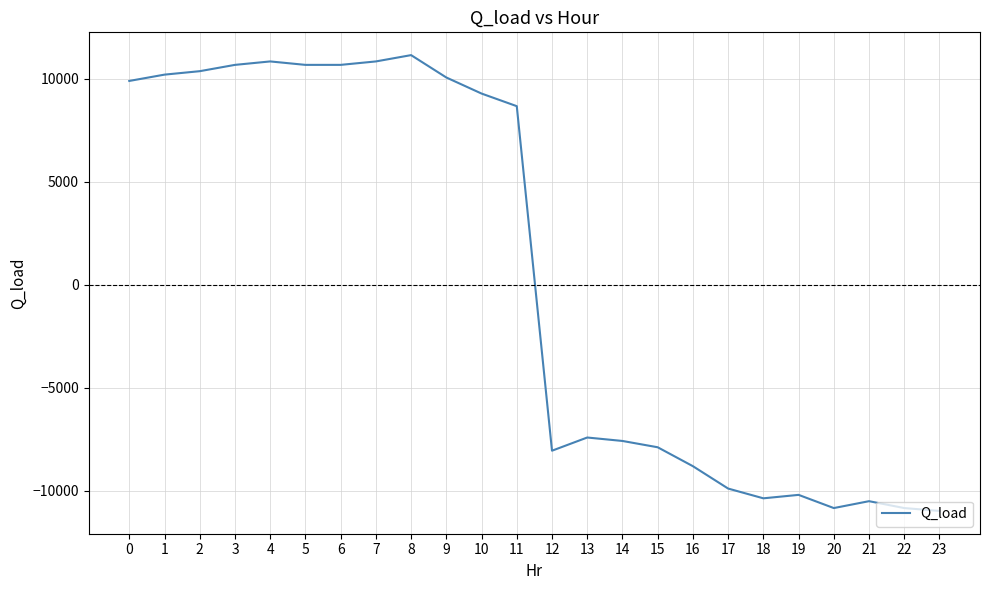

What is the ratio of the value at 6 to the value at 2?

1.0